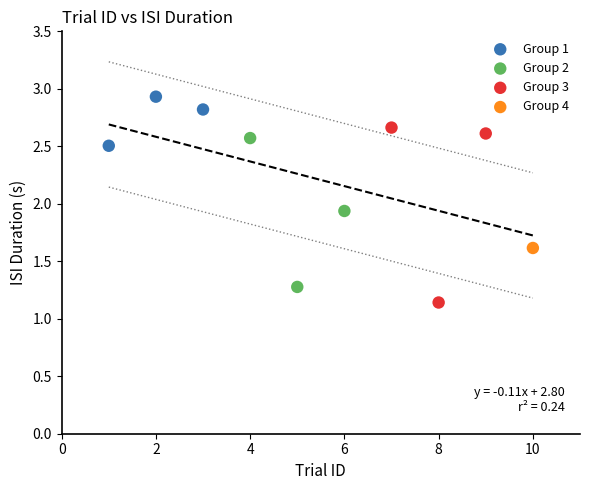

Which series contains the highest Y value?

Group 1